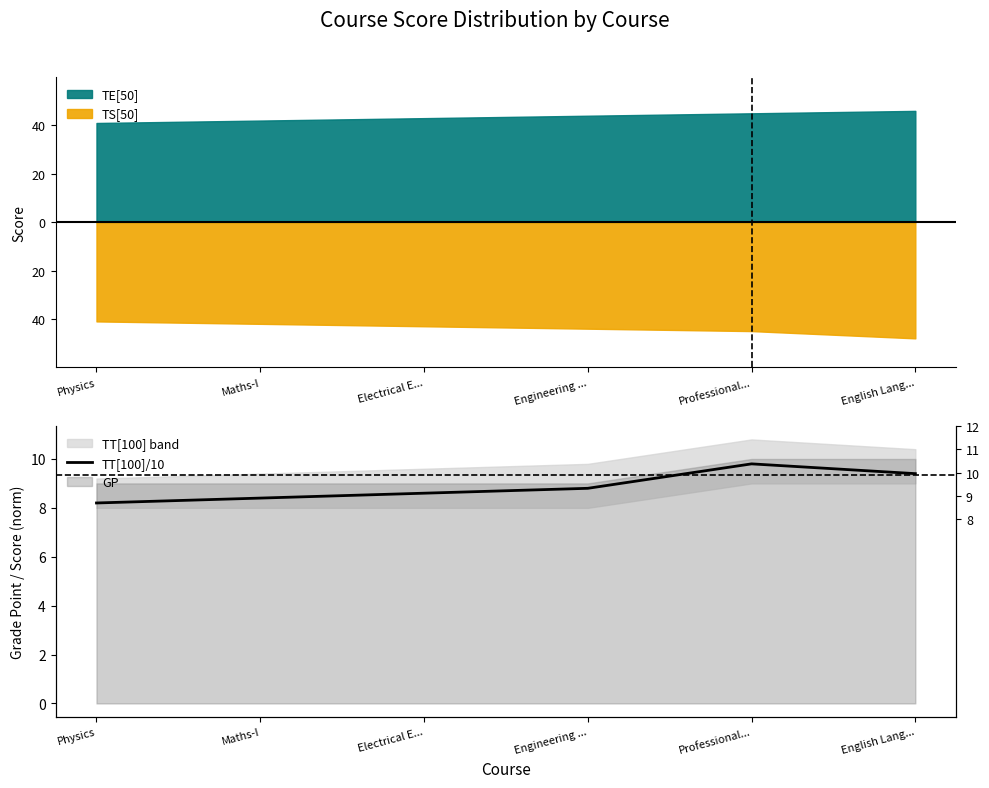

Rank the categories by value from highest to lowest.

Professional..., English Lang..., Engineering ..., Electrical E..., Maths-I, Physics